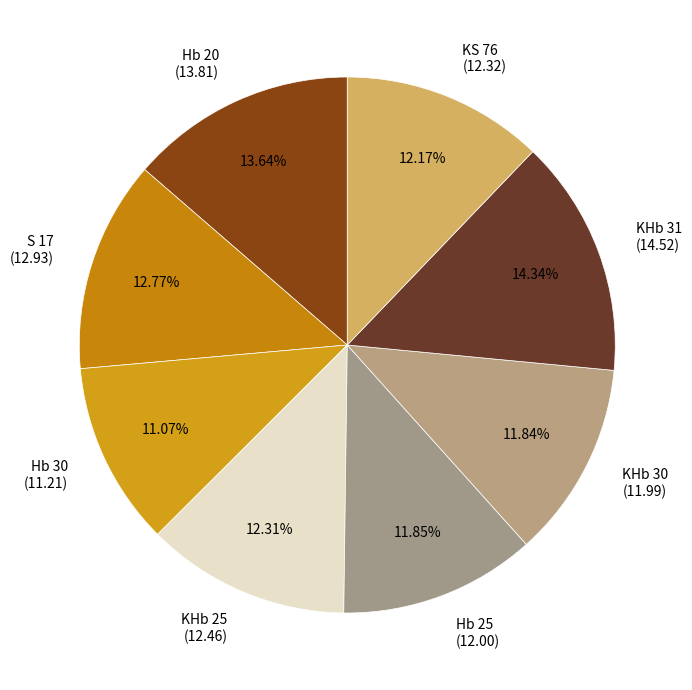

Which category has the smallest portion of the pie?

Hb 30